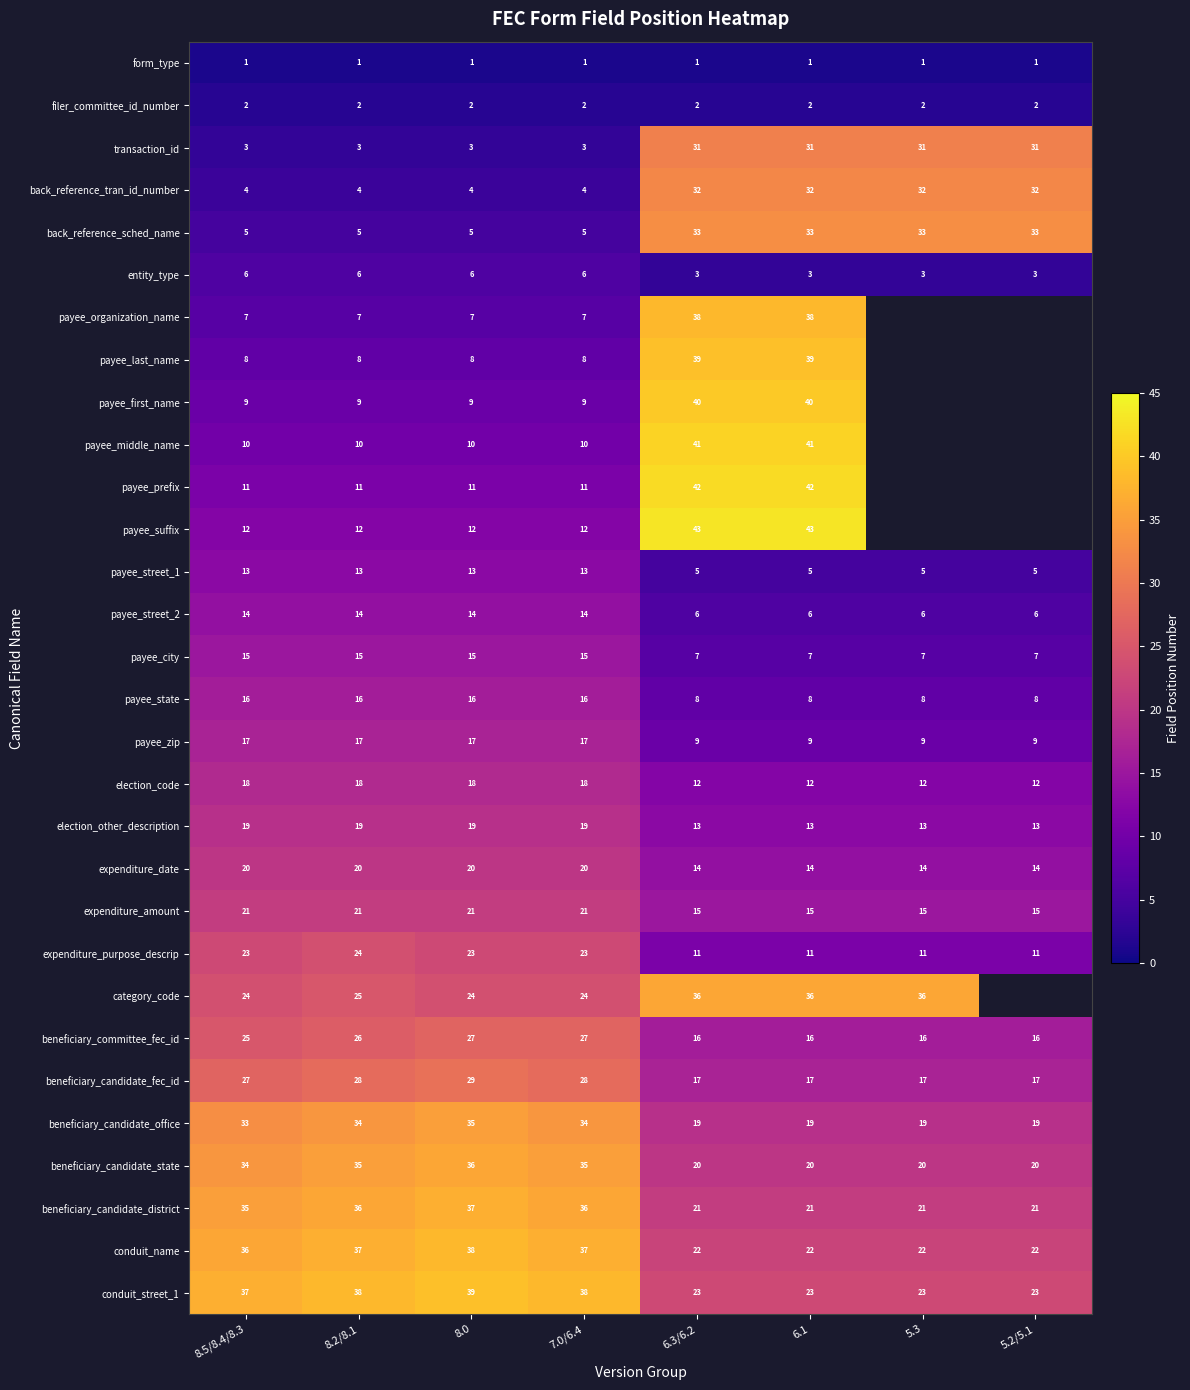

What is the spread (max minus min) of values at 8.2/8.1?

37